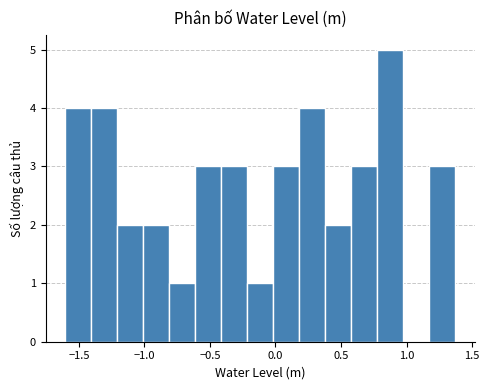

Around what value on the x-axis is the tallest bar? Give the approximate position of its centre, as read against the axis.

0.90